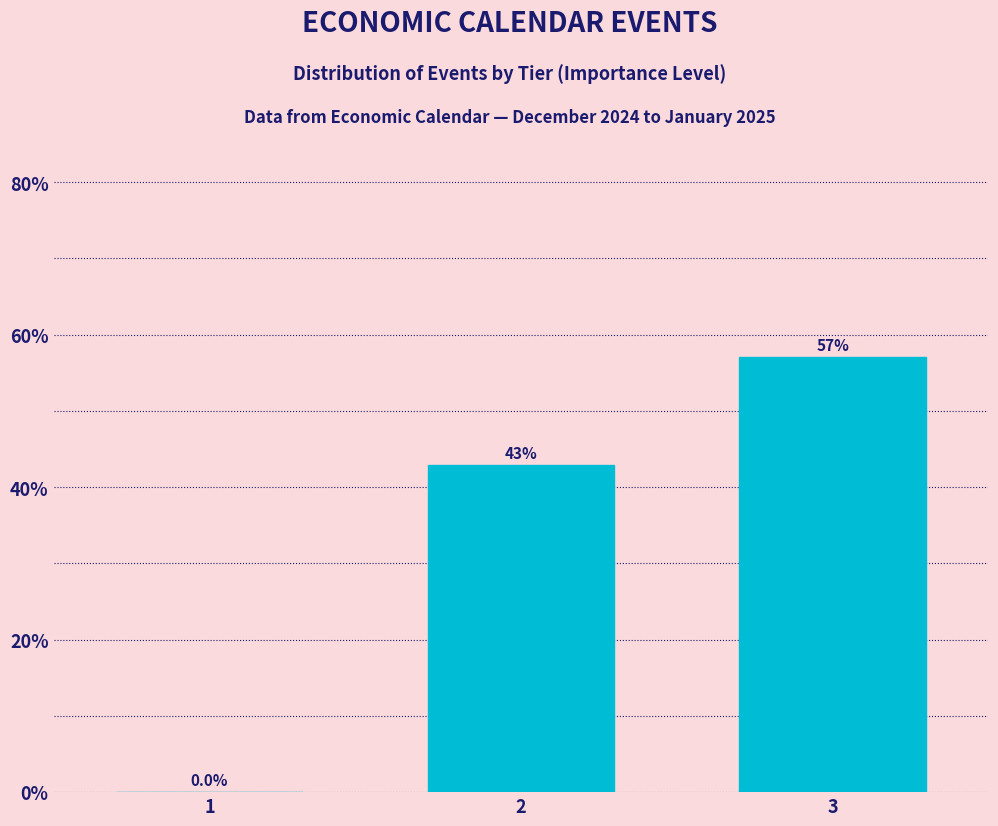

Reading left to right, transcribe all the data shown in this chart.

1=0.0	2=42.9	3=57.1